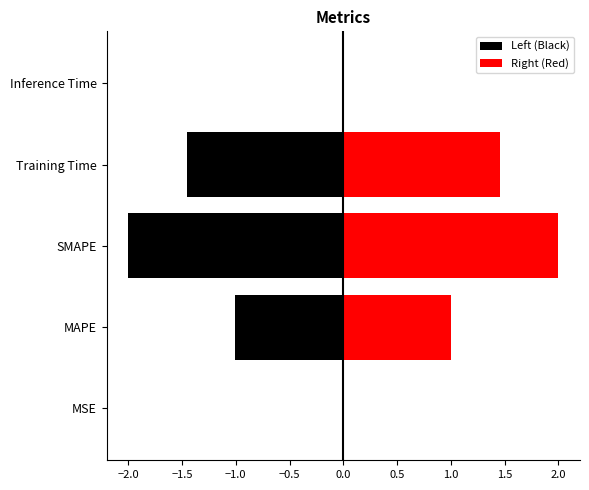

What is the difference between the maximum and minimum values in the Right (Red) series?

2.0